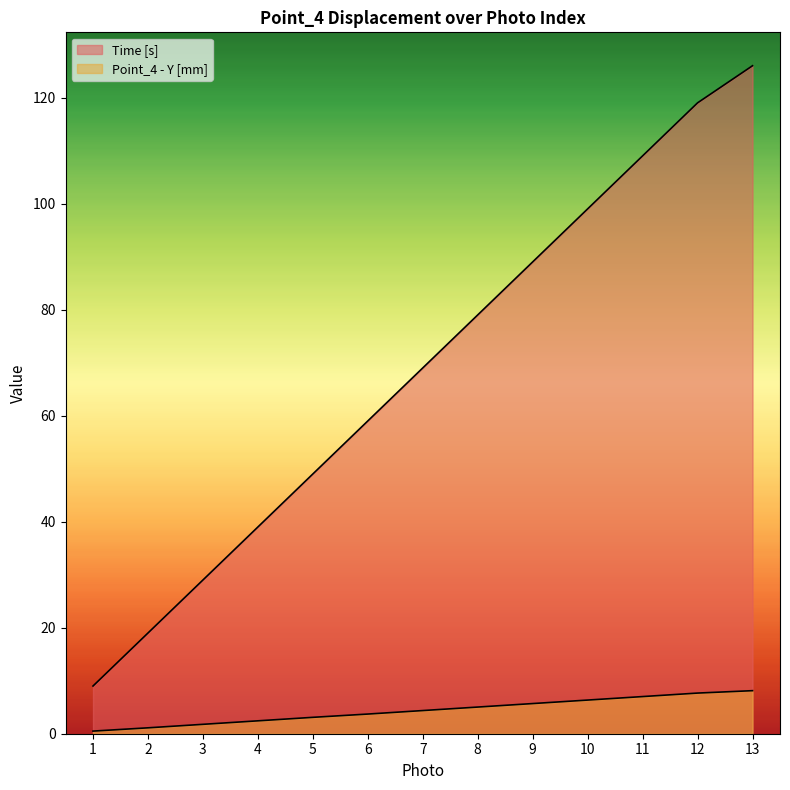

Reading left to right, extract all data points from this chart.

Time [s]: 9.0	19.0	29.0	39.0	49.0	59.0	69.0	79.0	89.0	99.0	109.0	119.0	126.0
Point_4 - Y [mm]: 0.5	1.1	1.8	2.4	3.1	3.7	4.4	5.0	5.7	6.3	7.0	7.7	8.1